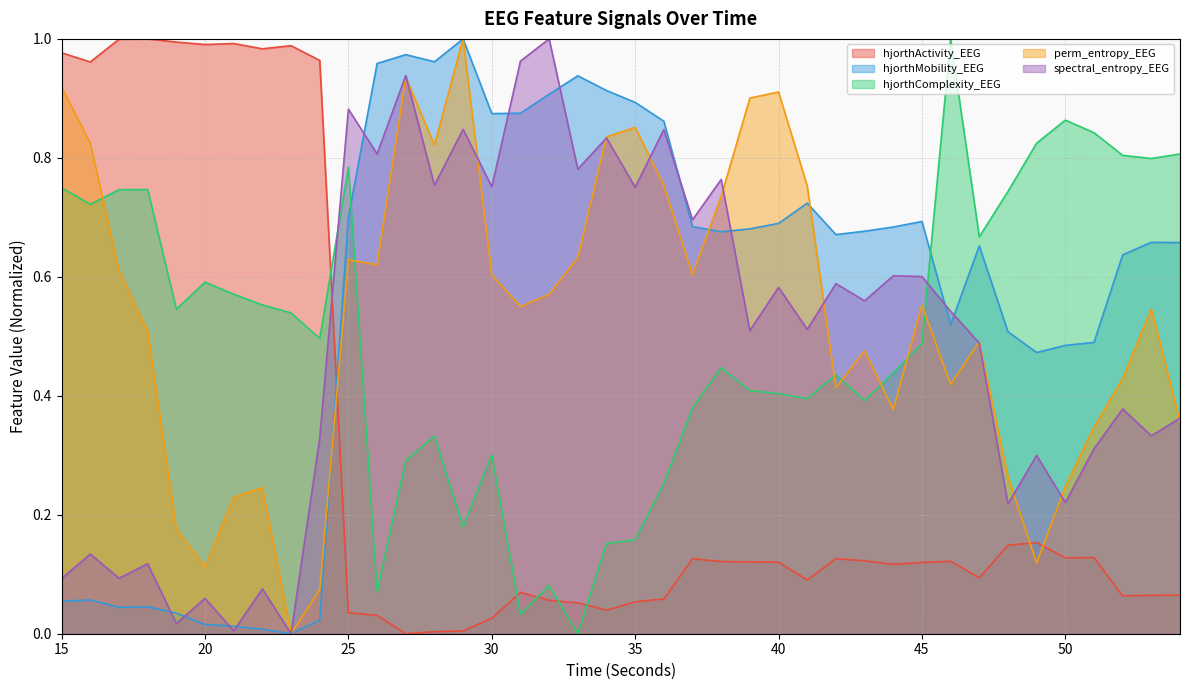

Which category has the highest value across all series?

18